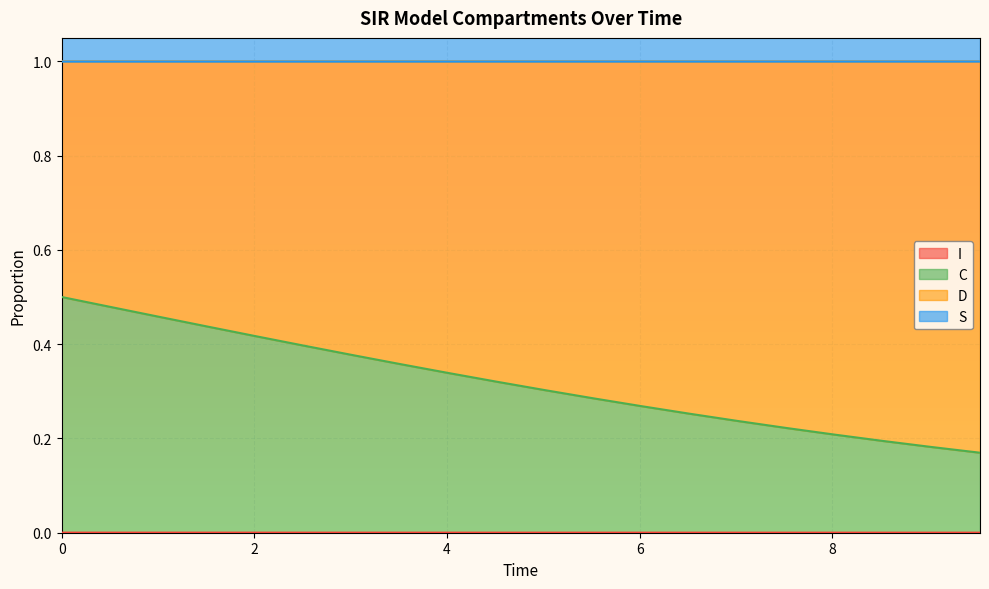

True or false: D and I intersect in this chart.

False